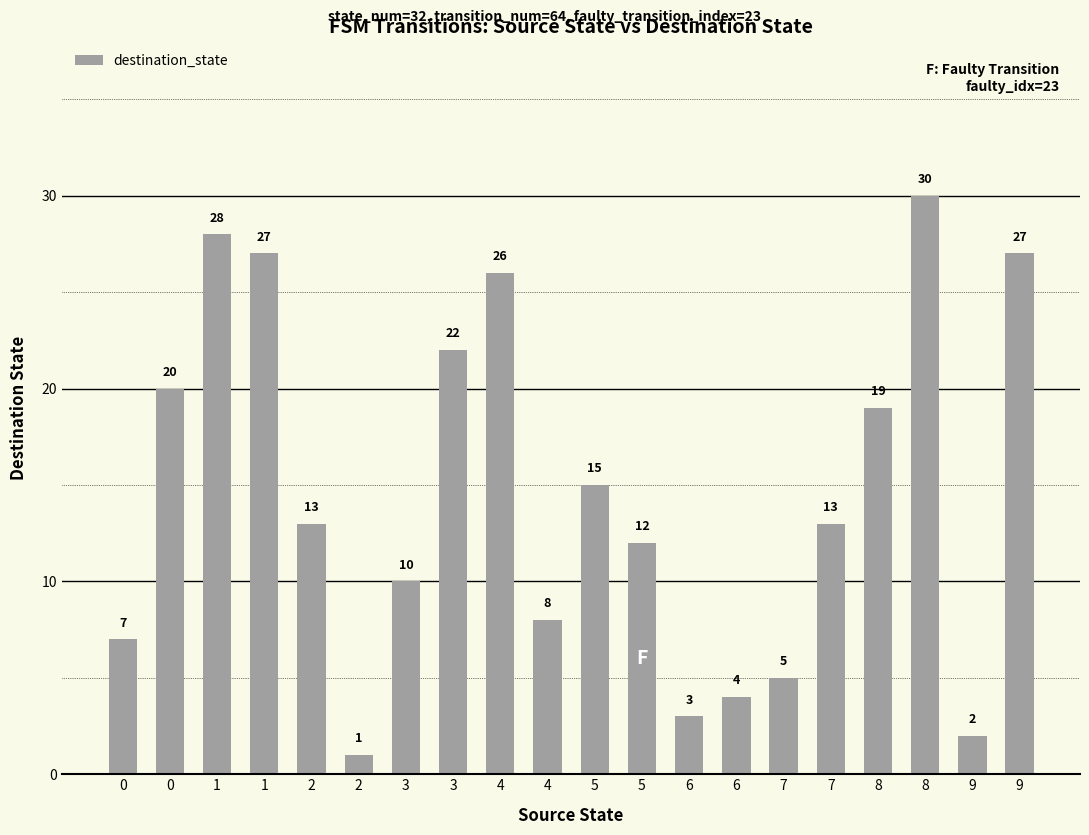

What value does the data have at 8, to the nearest 10?

20